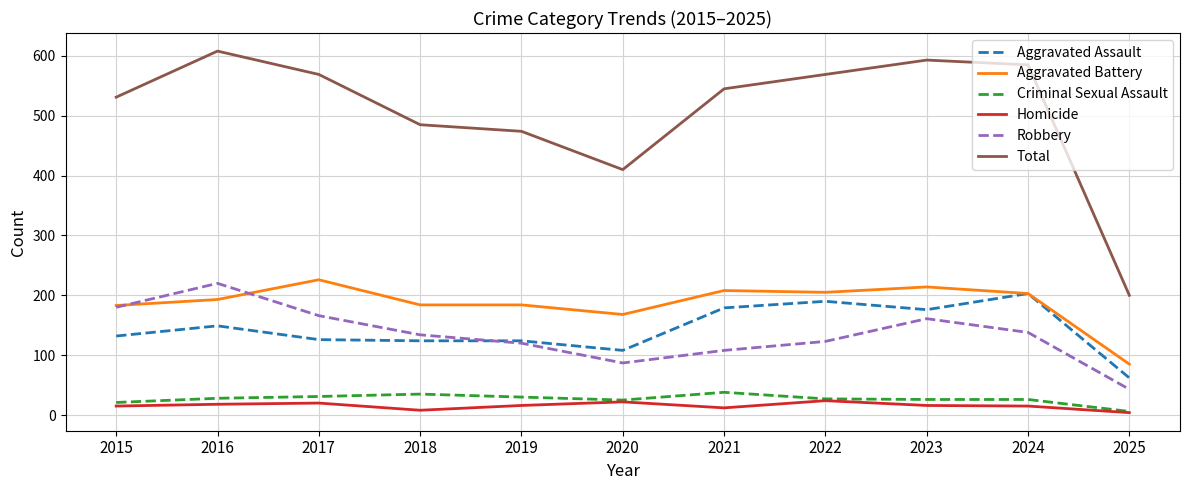

True or false: Total and Aggravated Assault intersect in this chart.

False